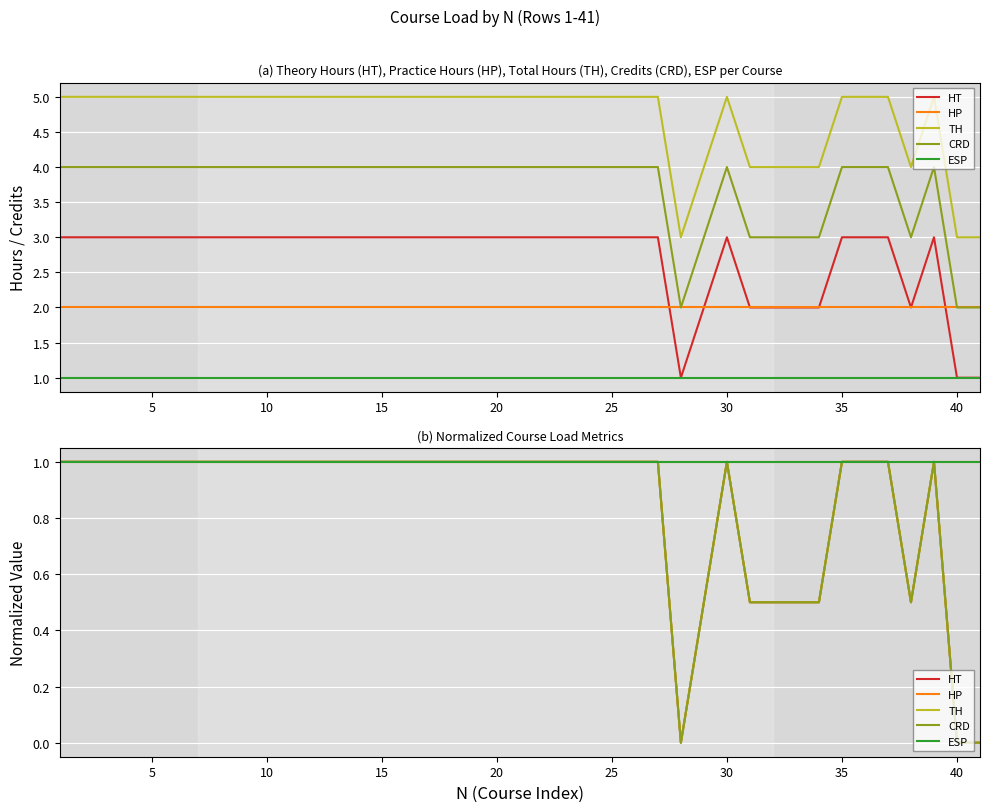

Between 38 and 20, which is larger?

20